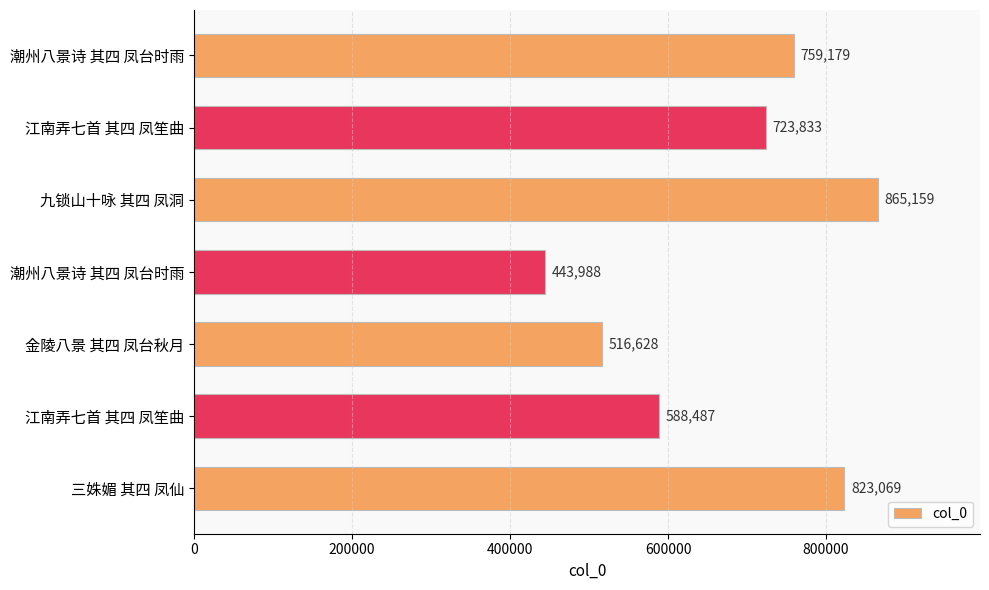

How many series are shown in this chart?

1